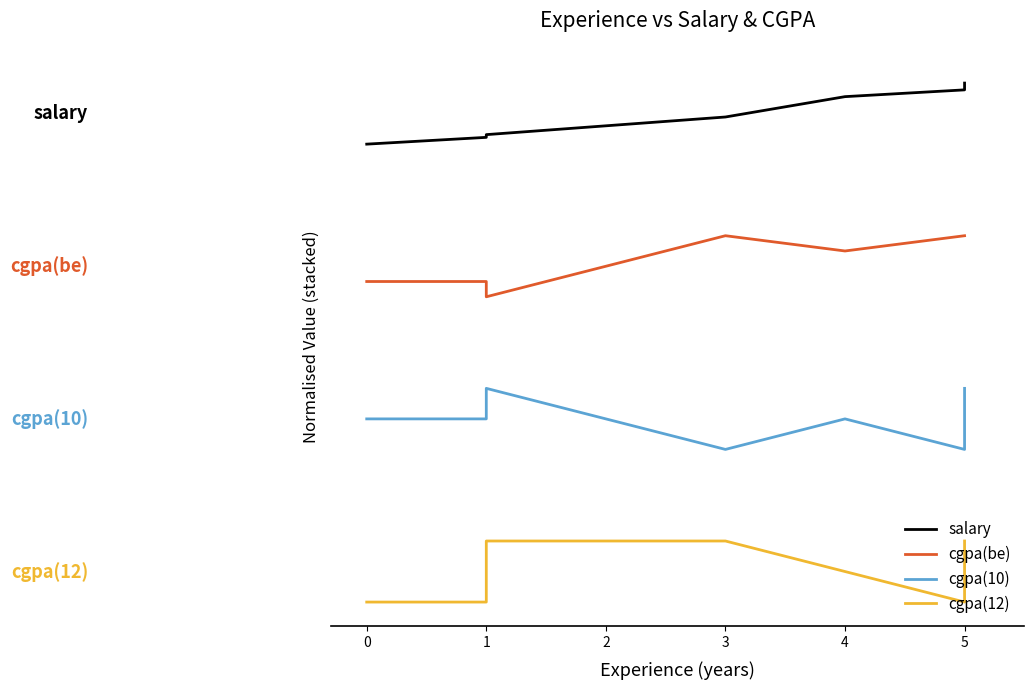

Which series has the largest range (max minus min)?

salary